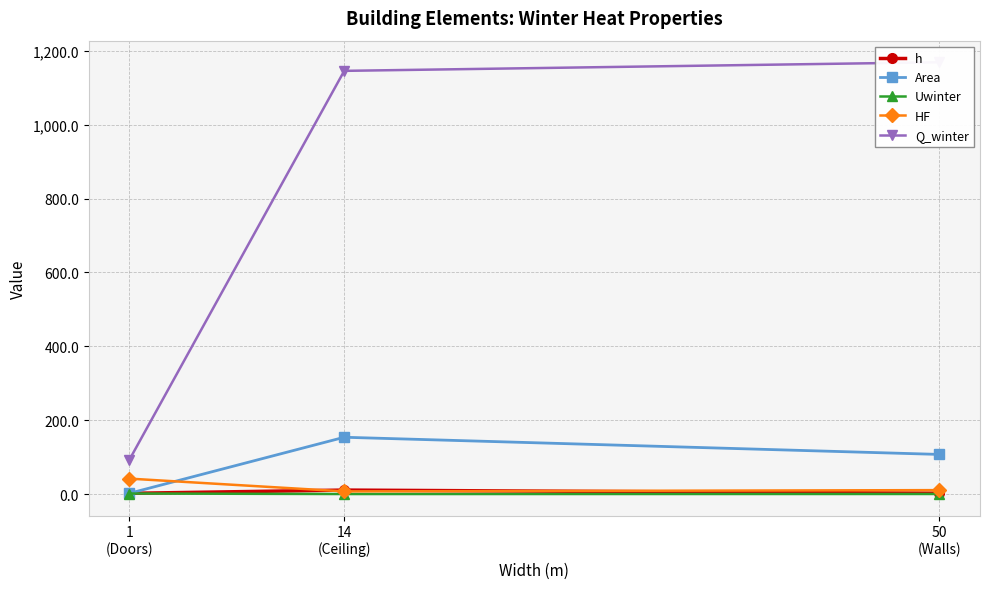

Is the value of h at 14
(Ceiling) greater than the value of Uwinter at 14
(Ceiling)?

Yes